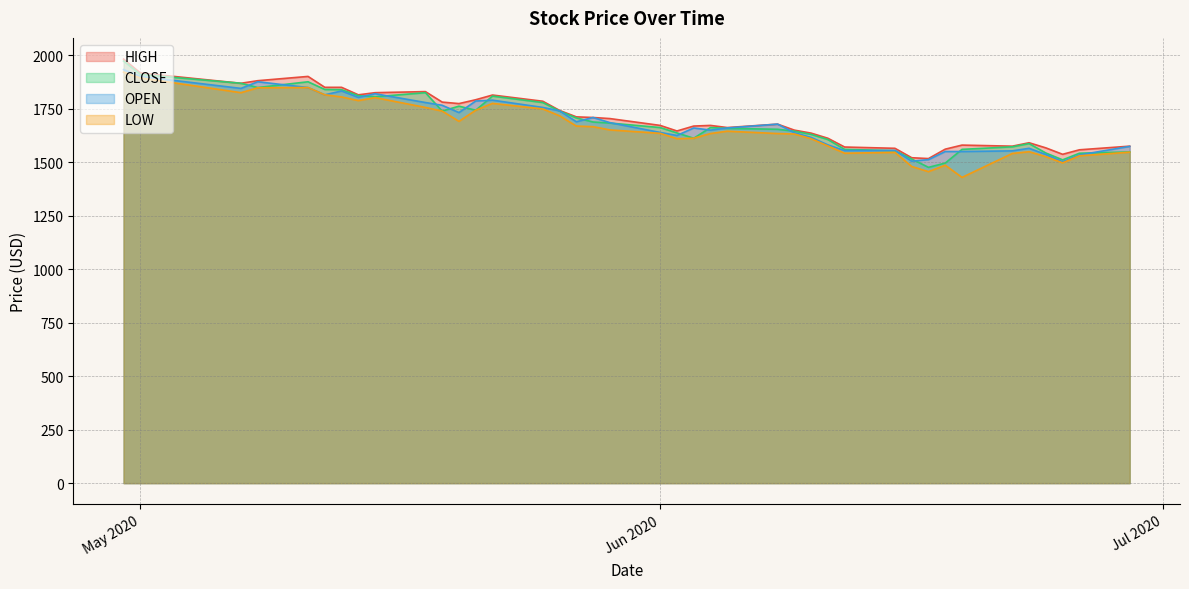

What is the difference between the second highest and second lowest values in the HIGH series?

396